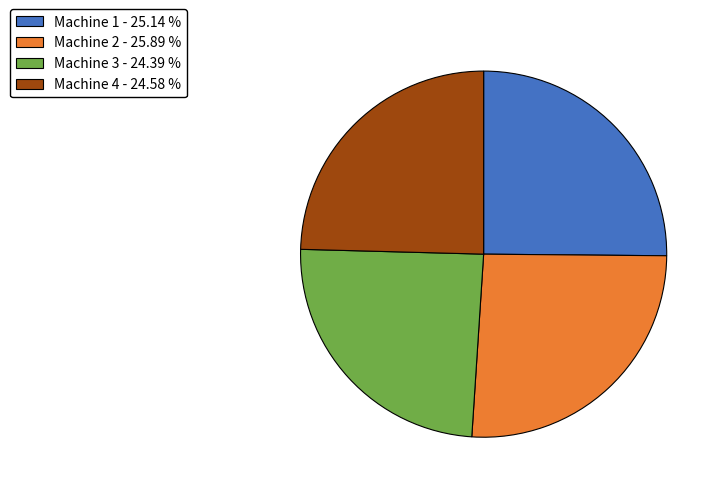

Between Machine 2 - 25.89 % and Machine 3 - 24.39 %, which is larger?

Machine 2 - 25.89 %